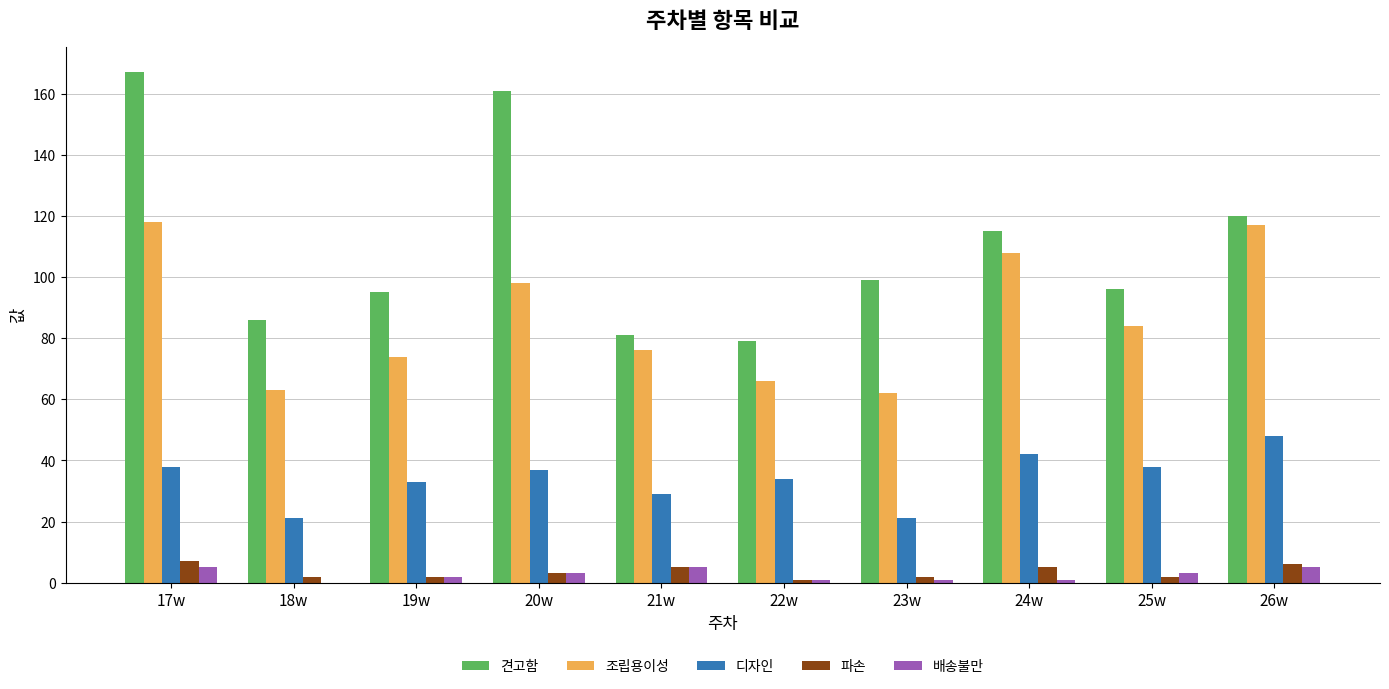

Are the bars grouped side by side (vs. stacked)?

Yes